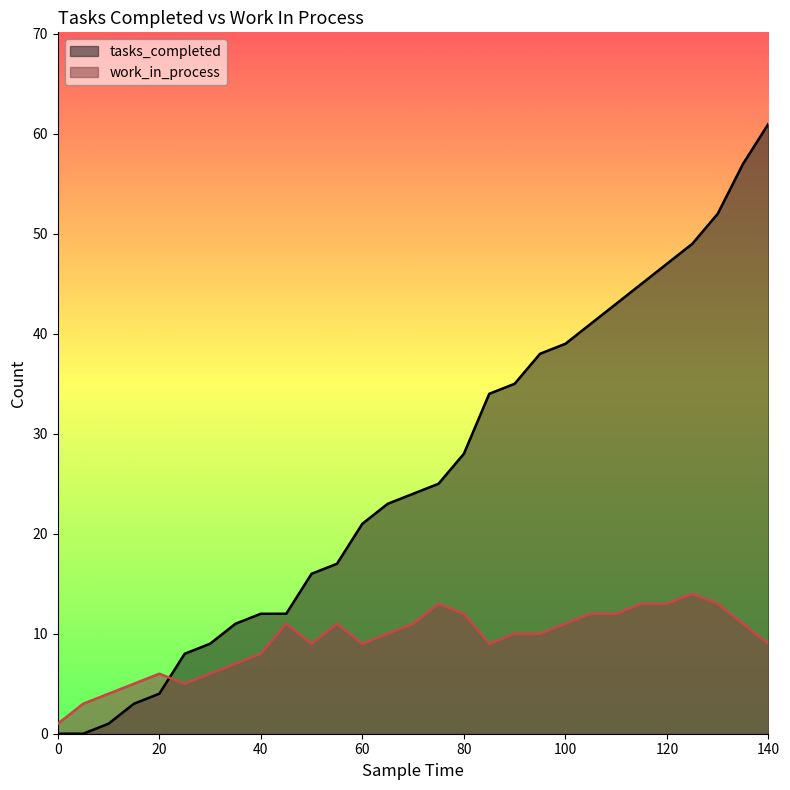

Between 100 and 35, which is larger?

100